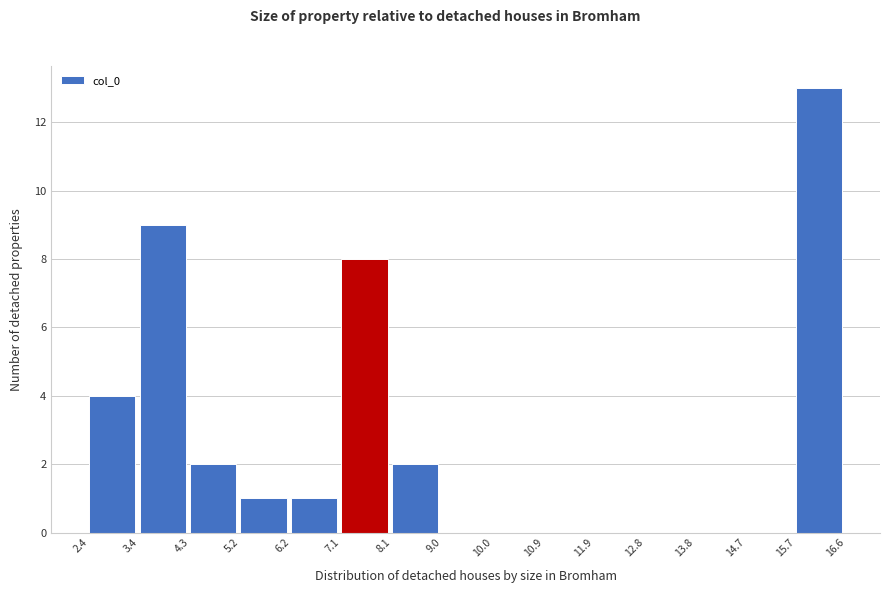

How tall is the bar that spans 3.4 to 4.3 on the x-axis? The values are not printed on the chart, so give them approximately, as read against the axis.

9